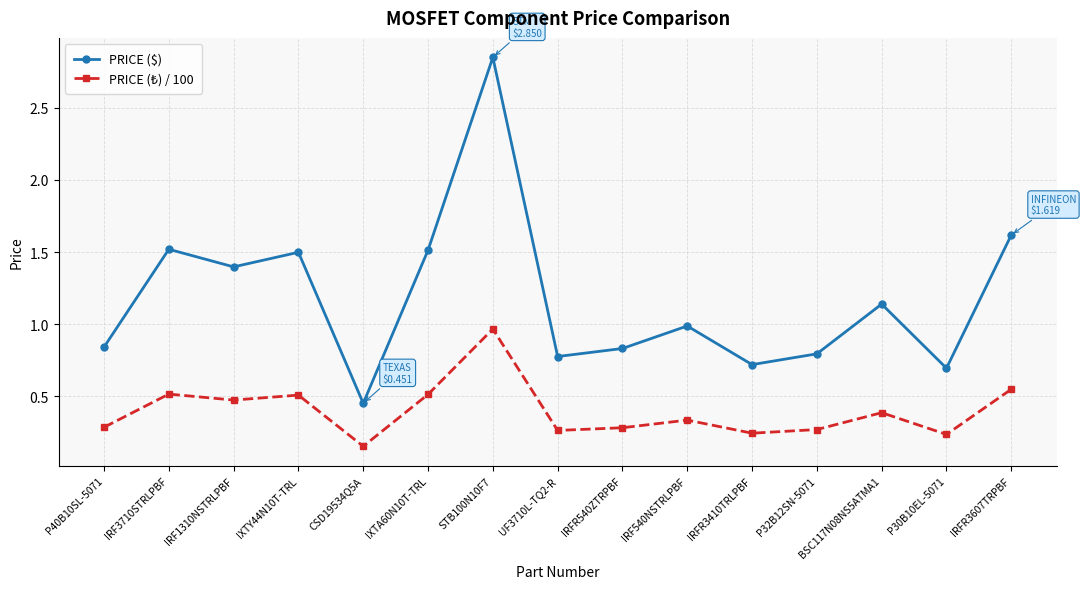

What is the average value of the PRICE ($) series?

1.2